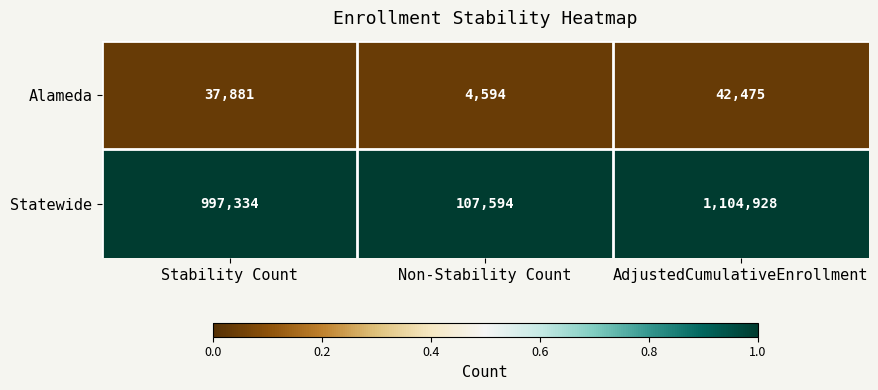

Rank the series by their average value, from highest to lowest.

Statewide, Alameda